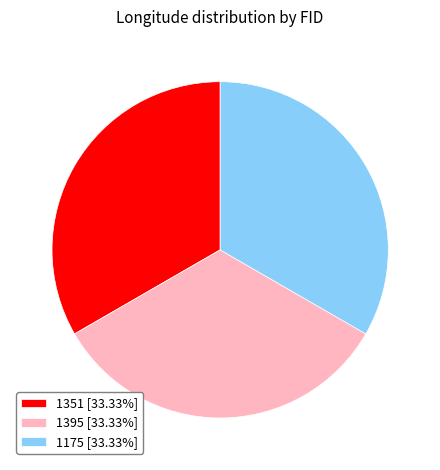

Approximately how many times larger is the value at 1175 [33.33%] compared to 1351 [33.33%]?

1.0